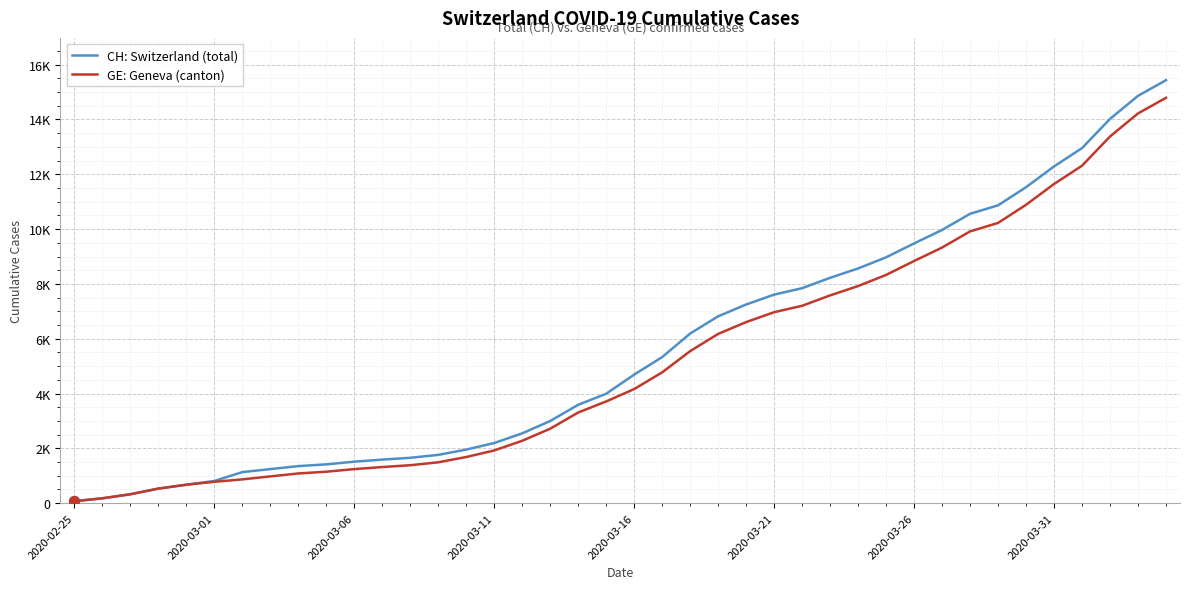

What are all the series names shown in the legend?

CH: Switzerland (total), GE: Geneva (canton)